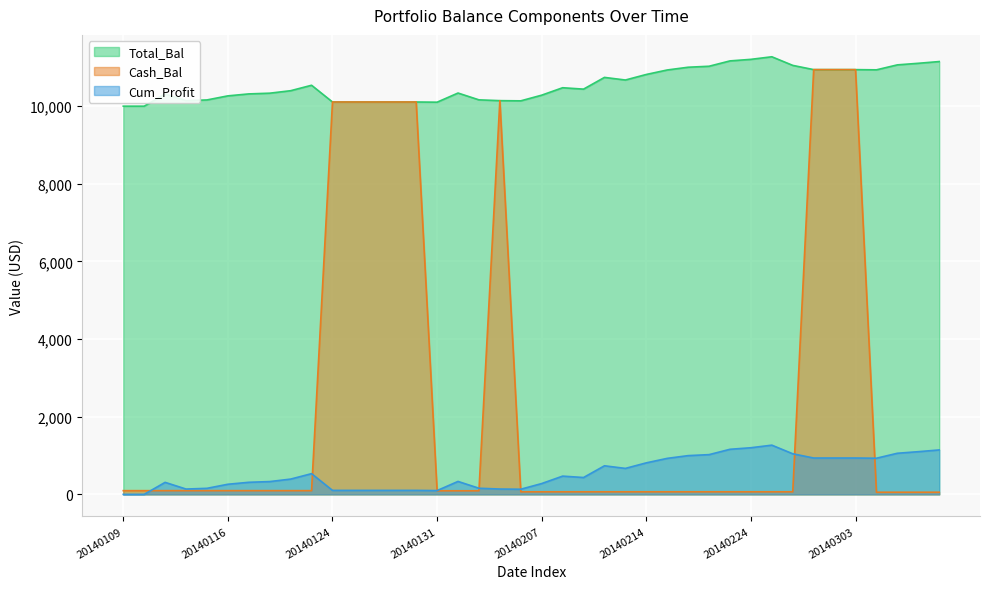

True or false: Cum_Profit and Cash_Bal intersect in this chart.

True